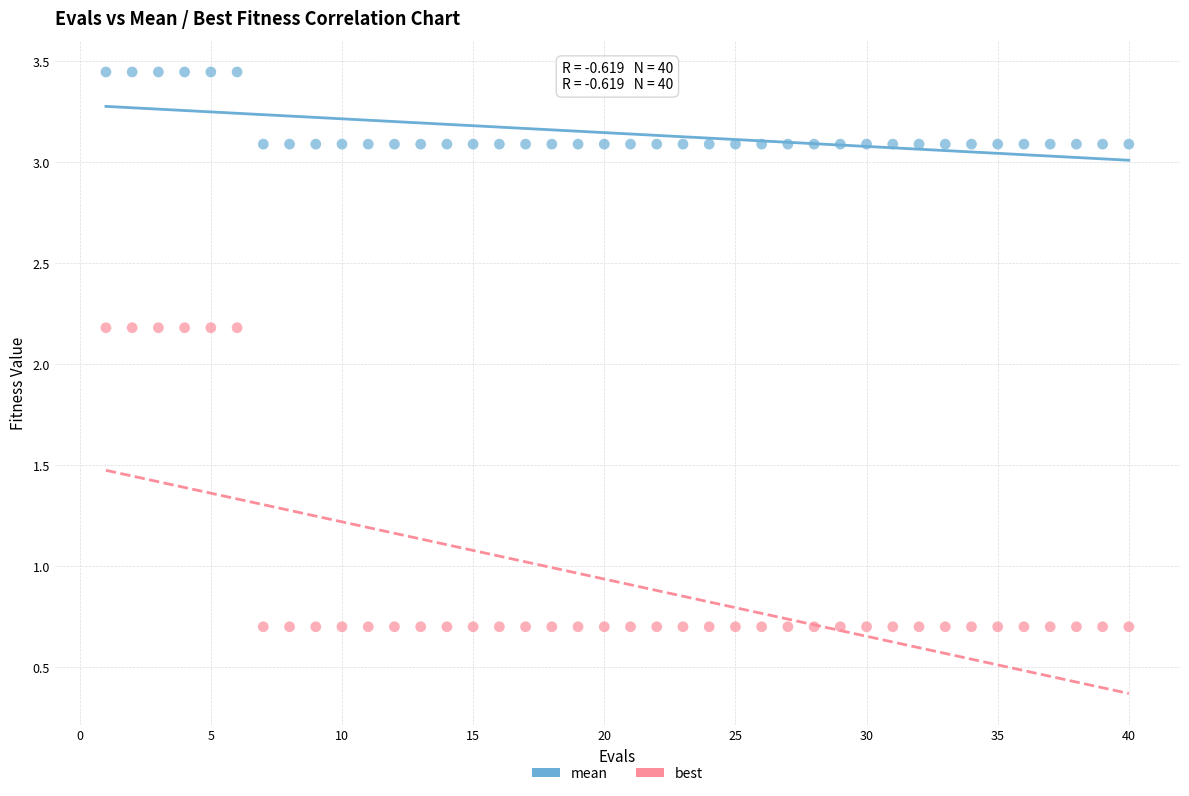

What are all the series names shown in the legend?

mean, best